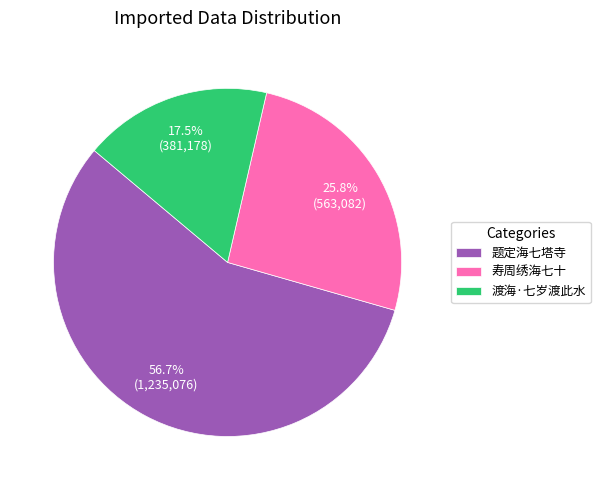

Is there any slice that represents more than half of the pie?

Yes